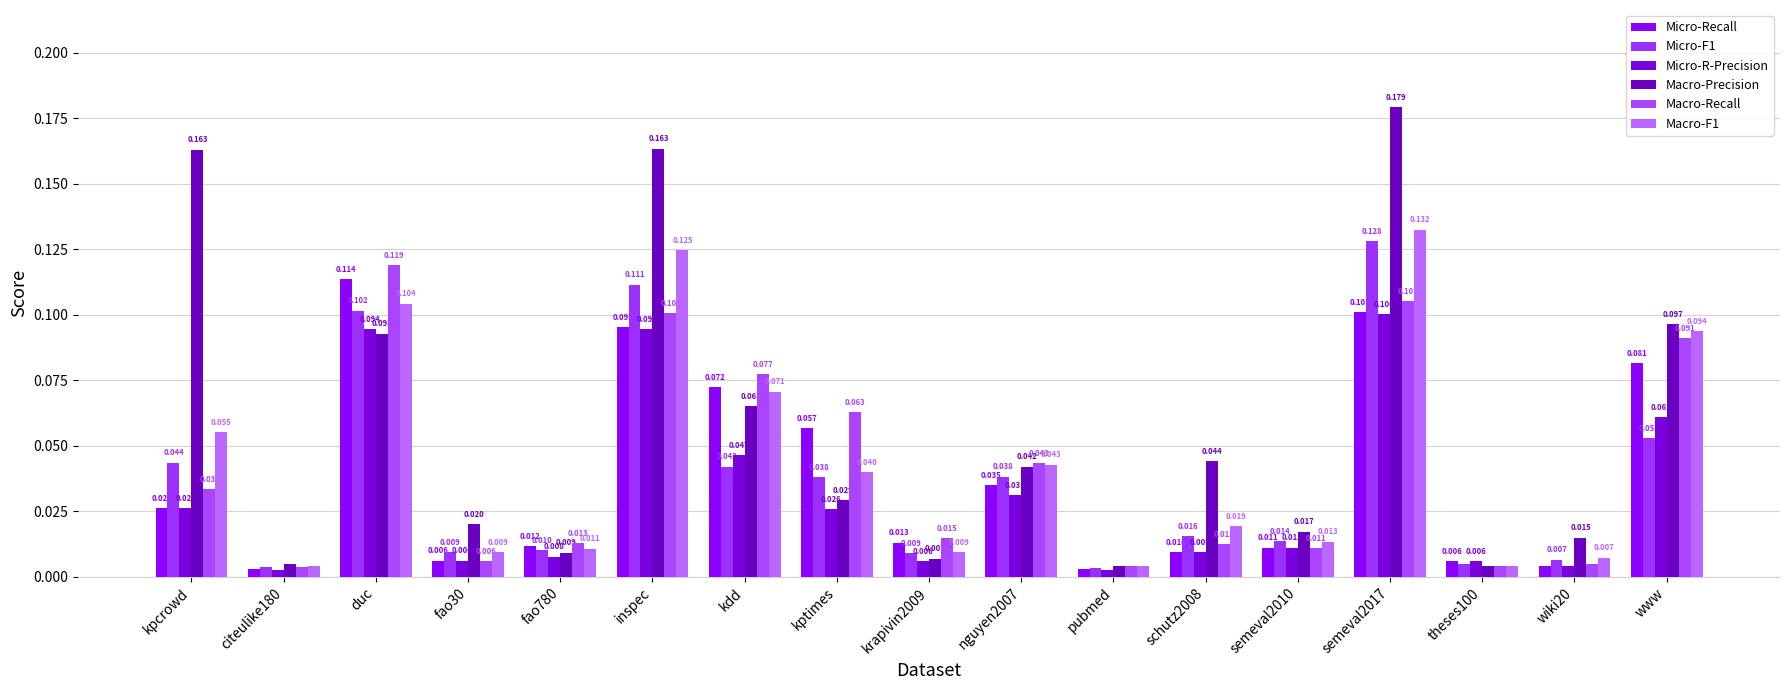

How many bars are there in each group?

6